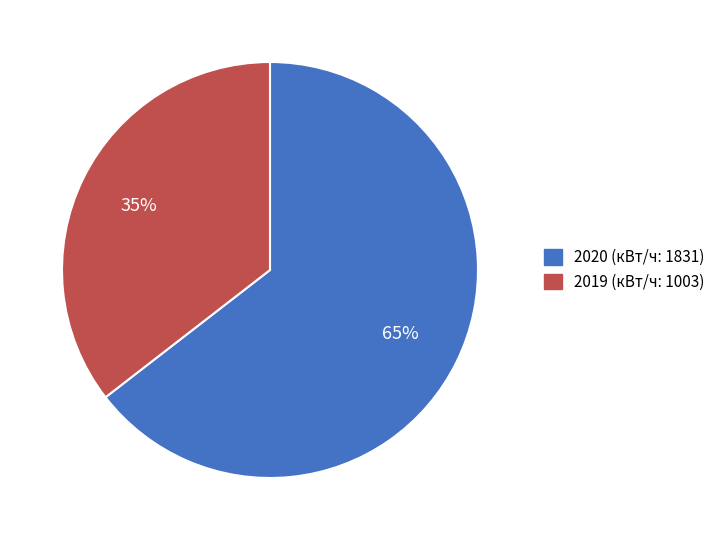

To the nearest percent, what is the average slice percentage?

50%